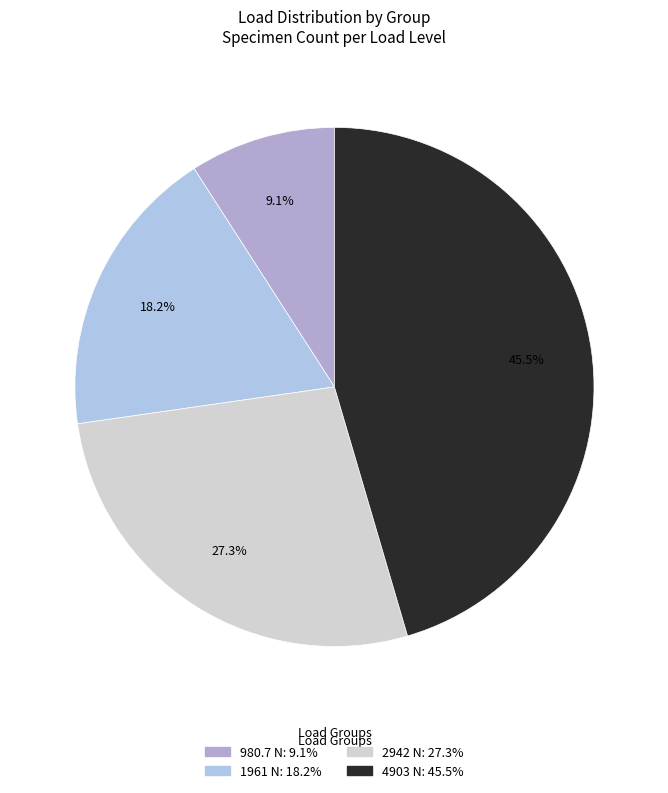

True or false: 2942 N accounts for 27% of the total.

True